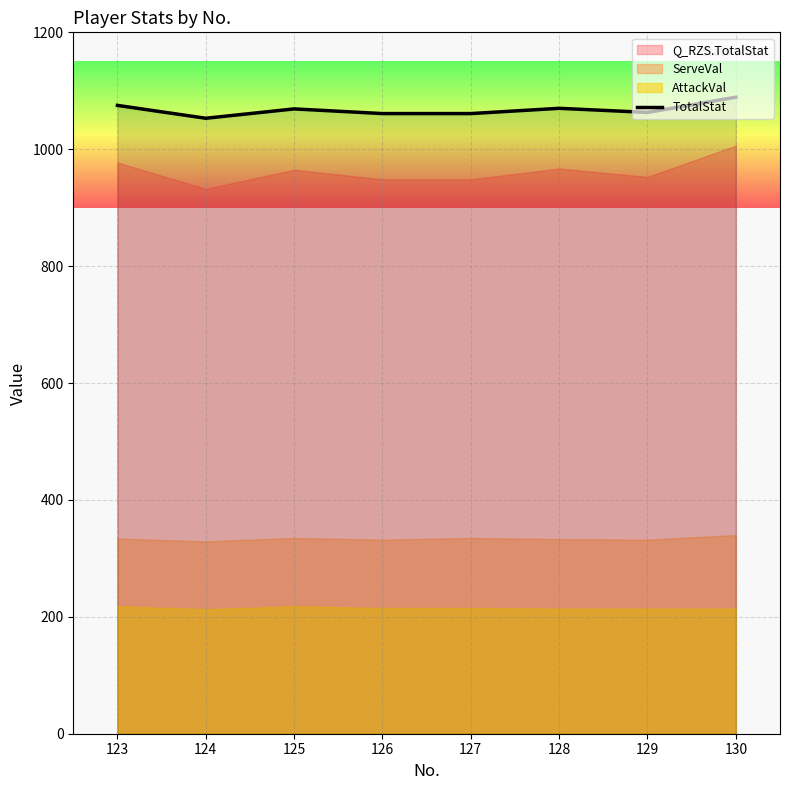

Reading right to left, list all the values displayed in this chart.

130=1089	129=1063	128=1070	127=1061	126=1061	125=1069	124=1053	123=1075